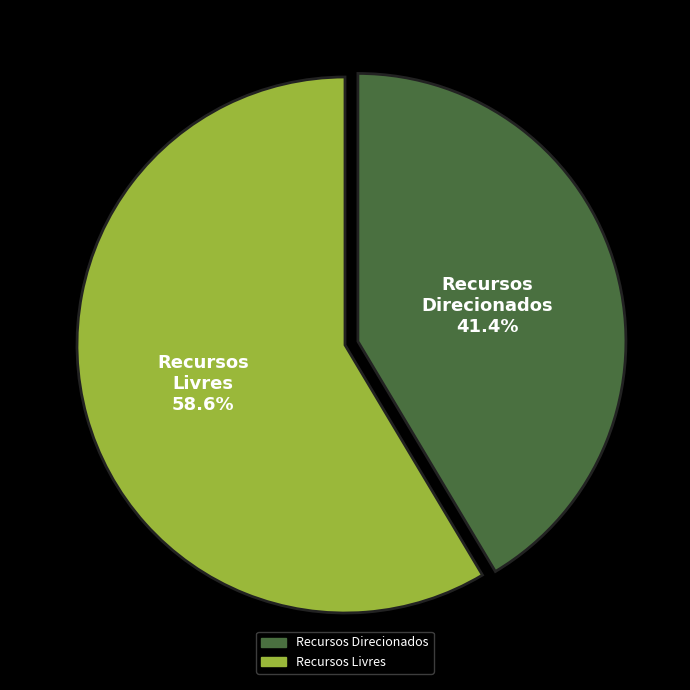

Does any single category account for the majority?

Yes